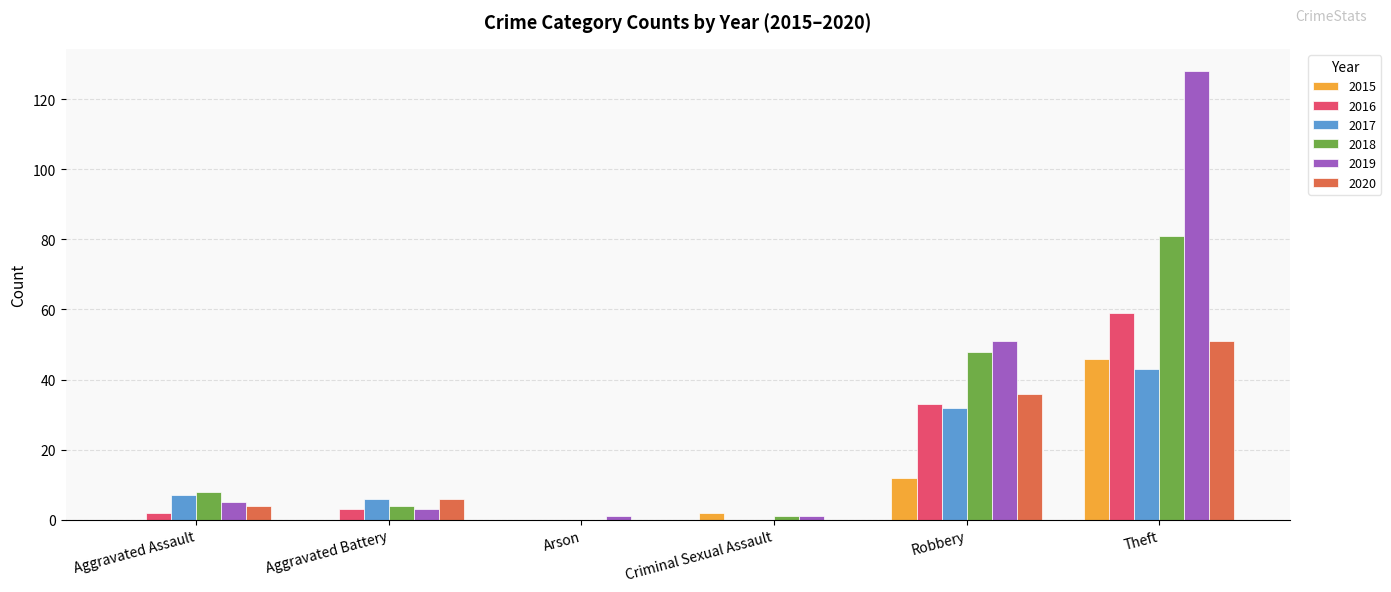

Which series has the largest total across all categories?

2019